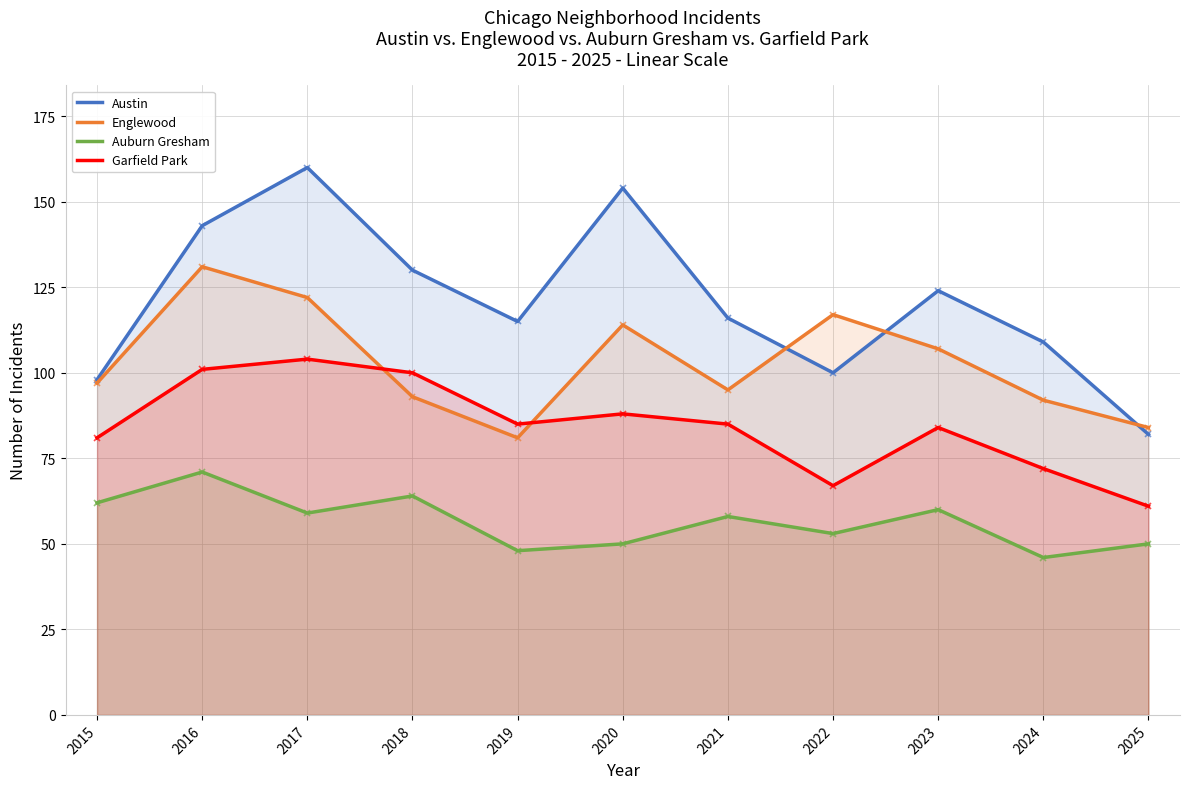

Rank the series by their average value, from lowest to highest.

Auburn Gresham, Garfield Park, Englewood, Austin